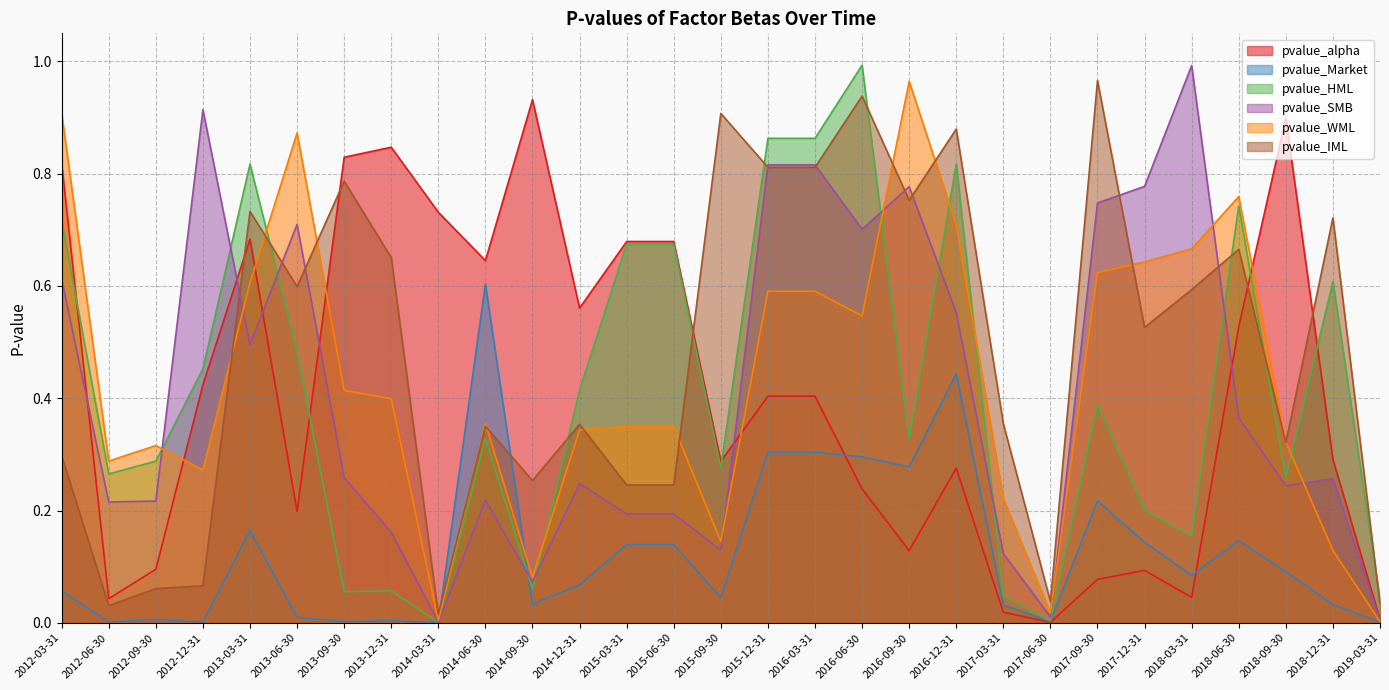

Does the chart have visible grid lines?

Yes